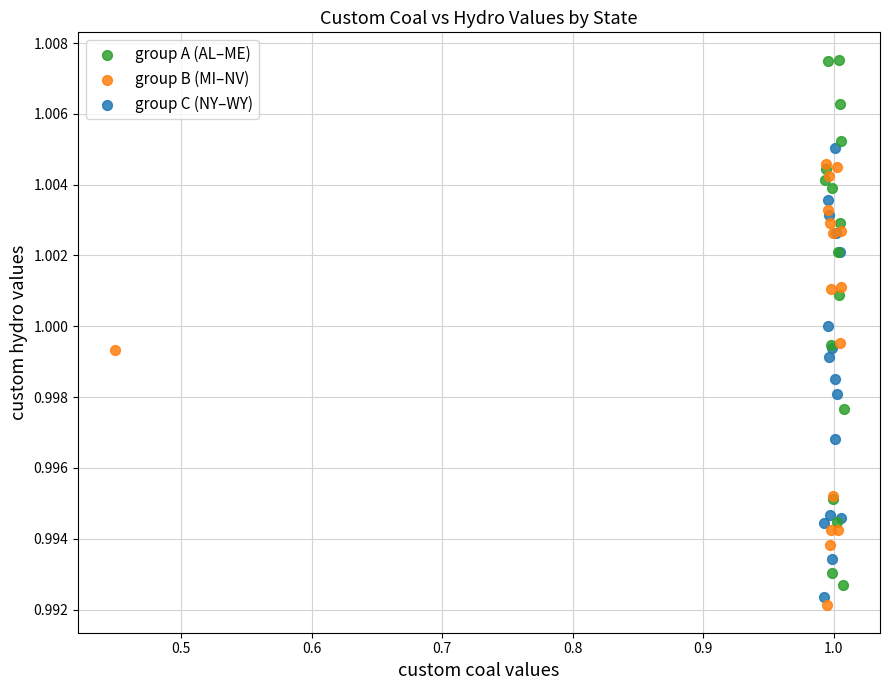

Which series contains the highest Y value?

group A (AL–ME)